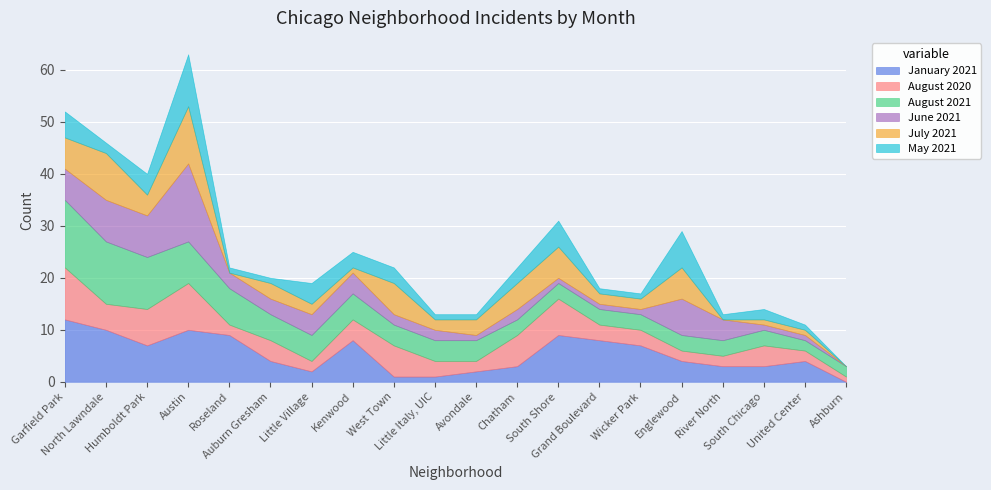

What is the total value across all series at Little Village?

19